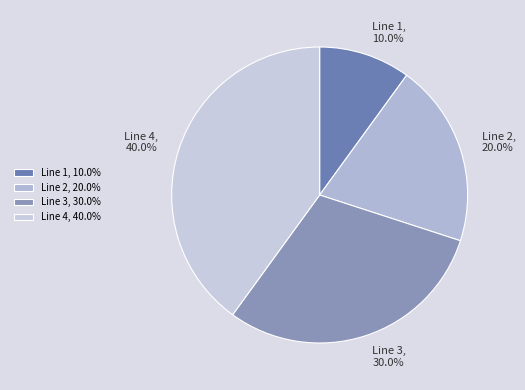

To the nearest percent, what is the combined percentage of Line 1 and Line 4?

50%